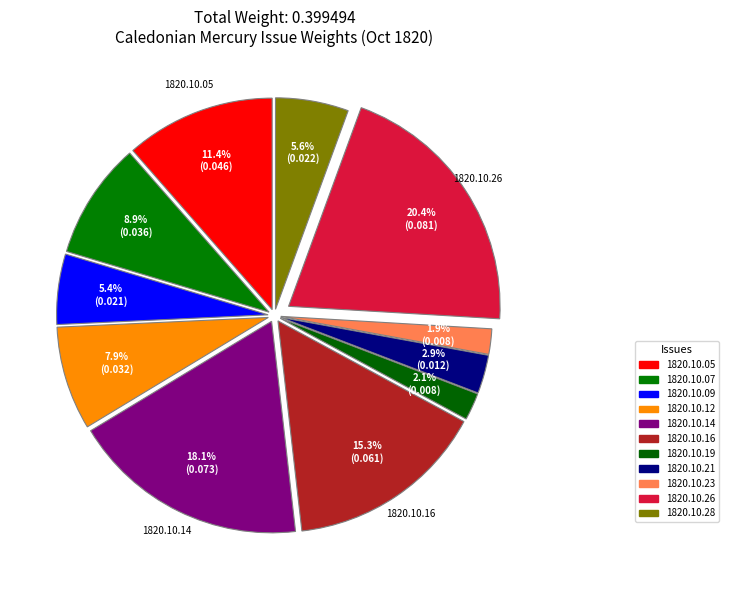

To the nearest percent, what percentage of the pie is 1820.10.09?

5%